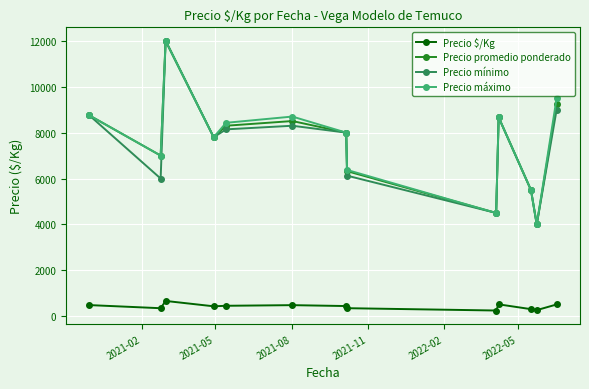

At how many categories does at least one series exceed 3103?

13